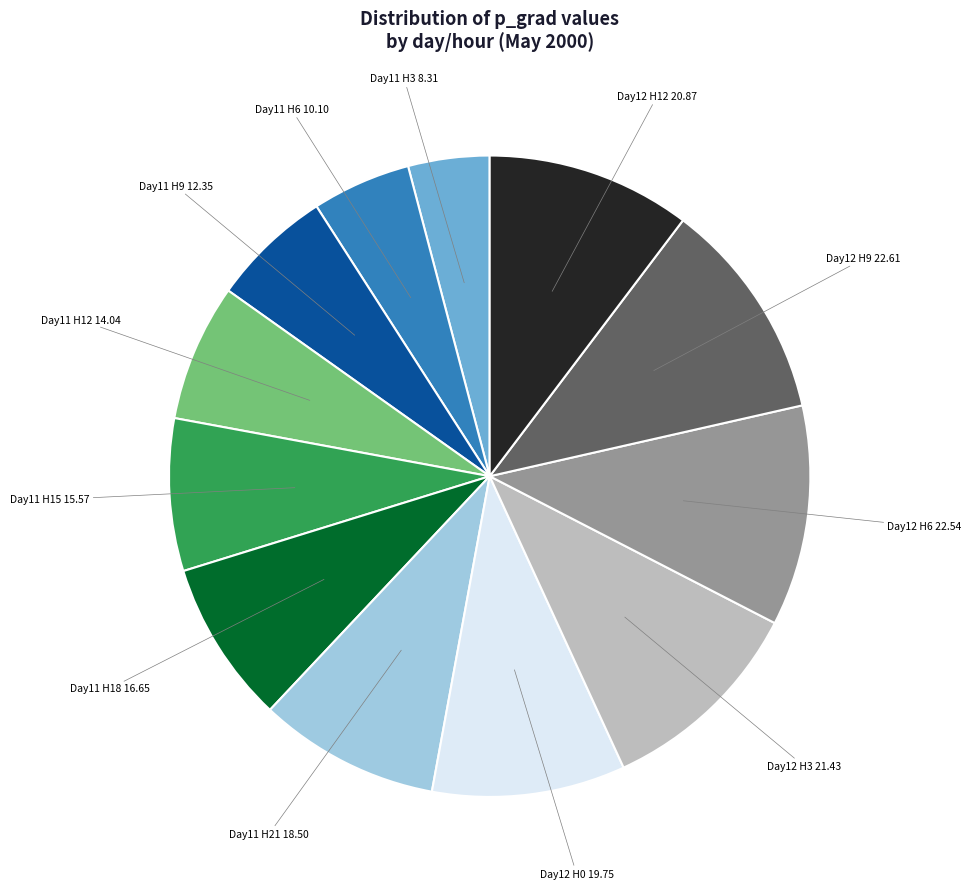

True or false: Day11 H3 8.31 accounts for 4% of the total.

True